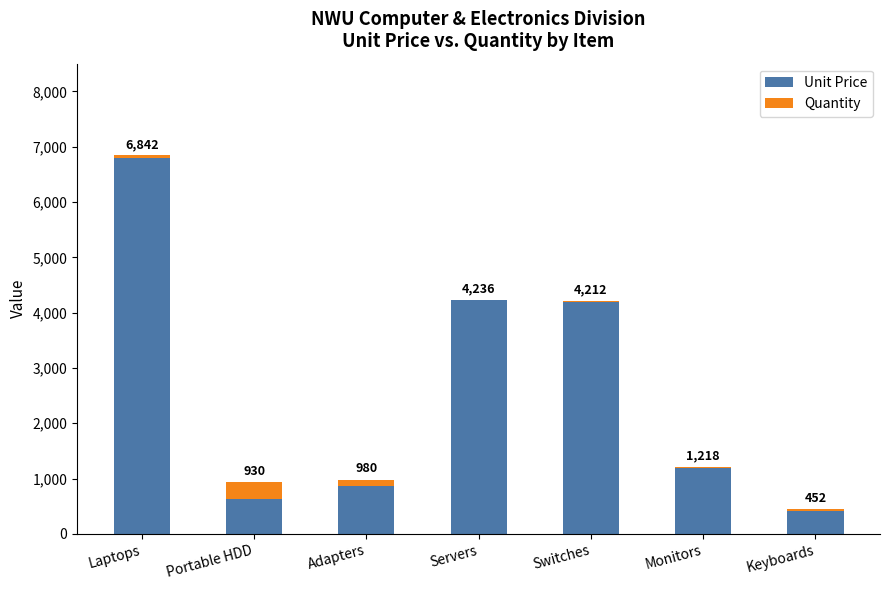

What are all the series names shown in the legend?

Unit Price, Quantity